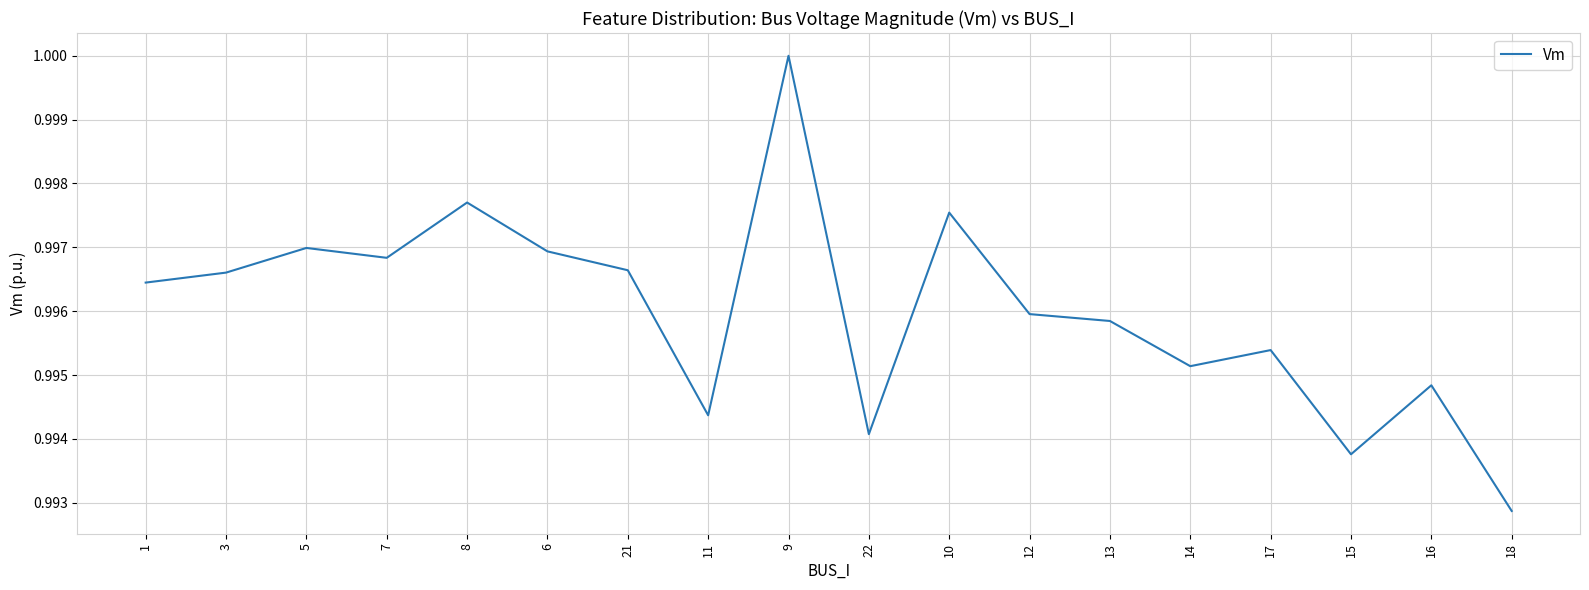

At which category does the chart reach its peak across all series?

9